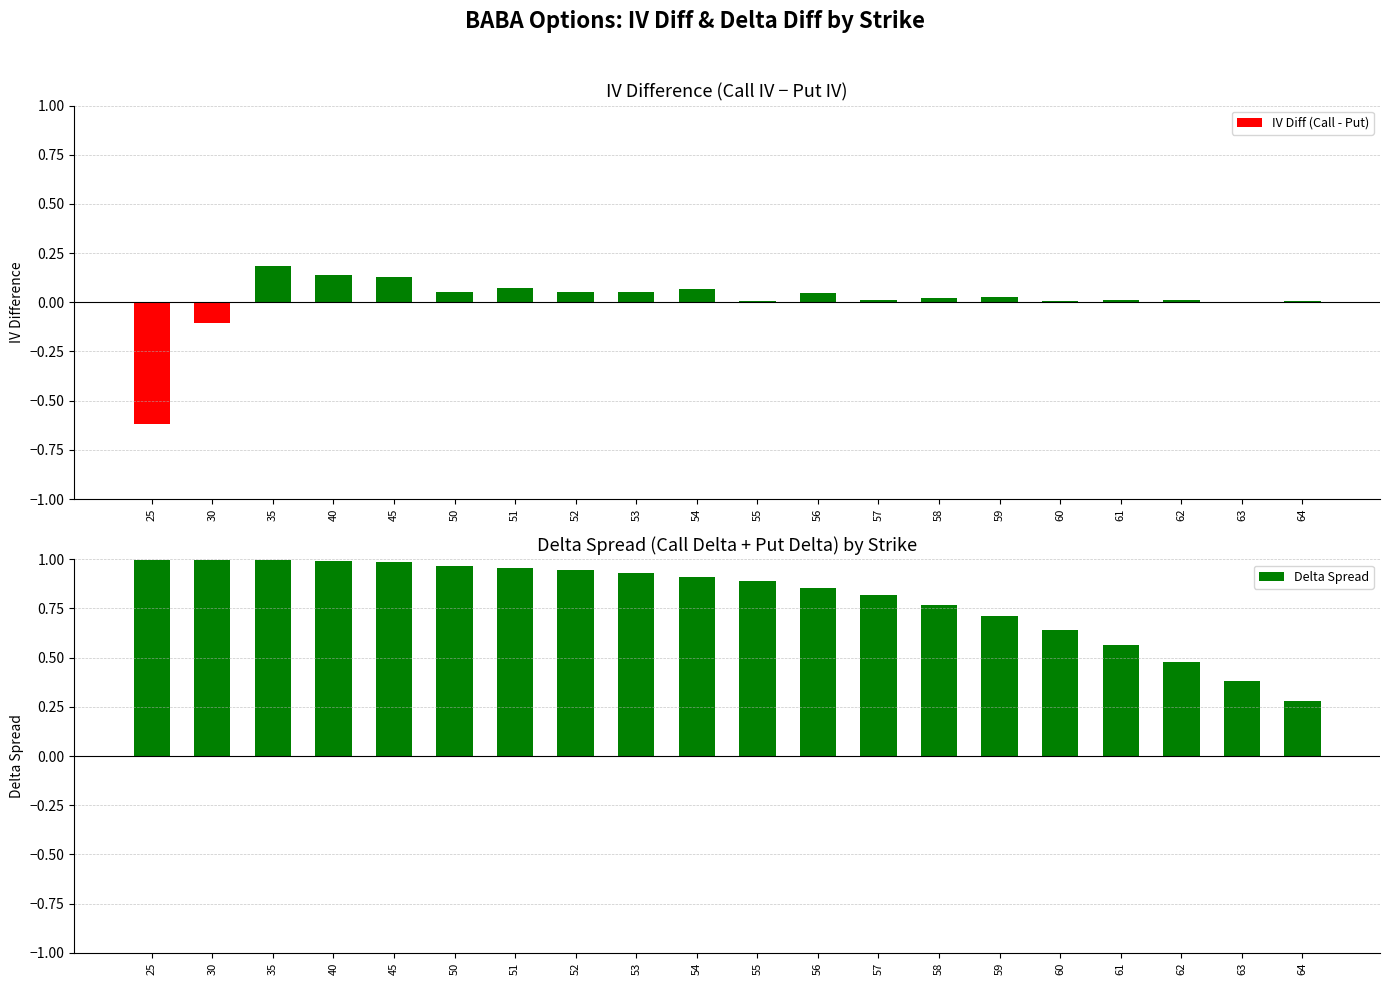

Which series has the largest total across all categories?

Delta Spread